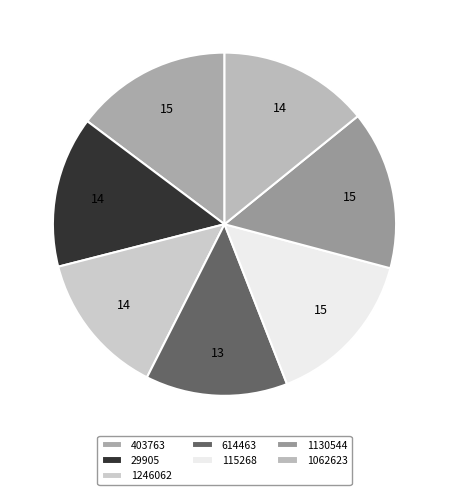

How many segments does this pie chart have?

7